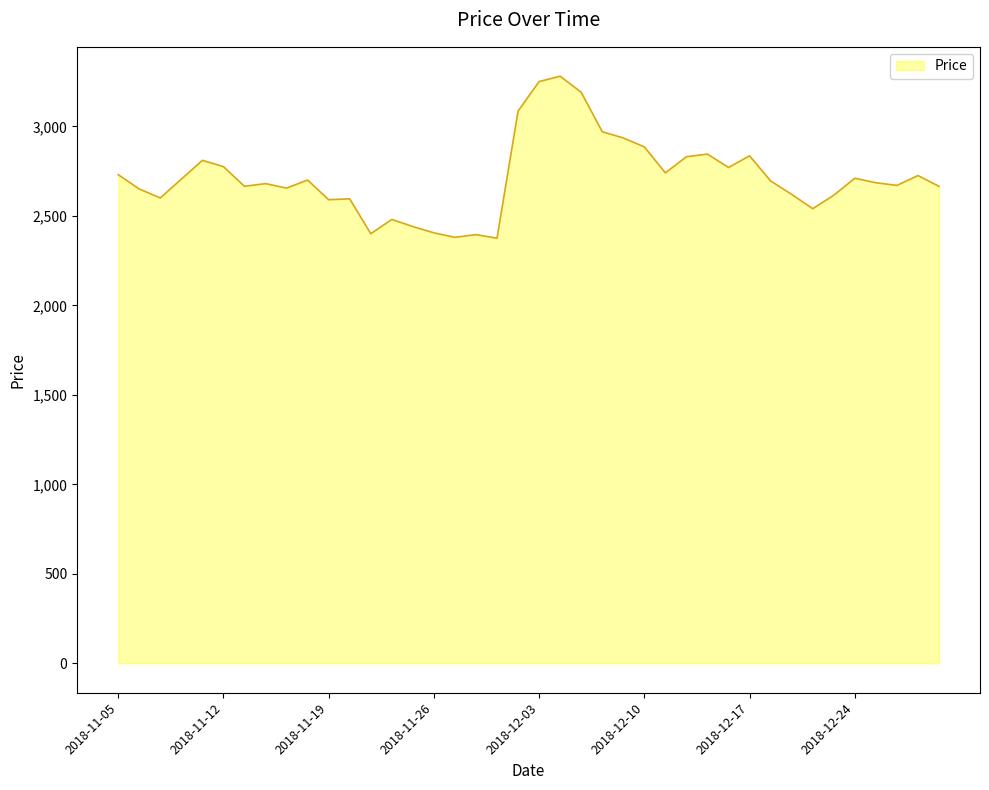

Does the chart display data point markers on the line(s)?

No